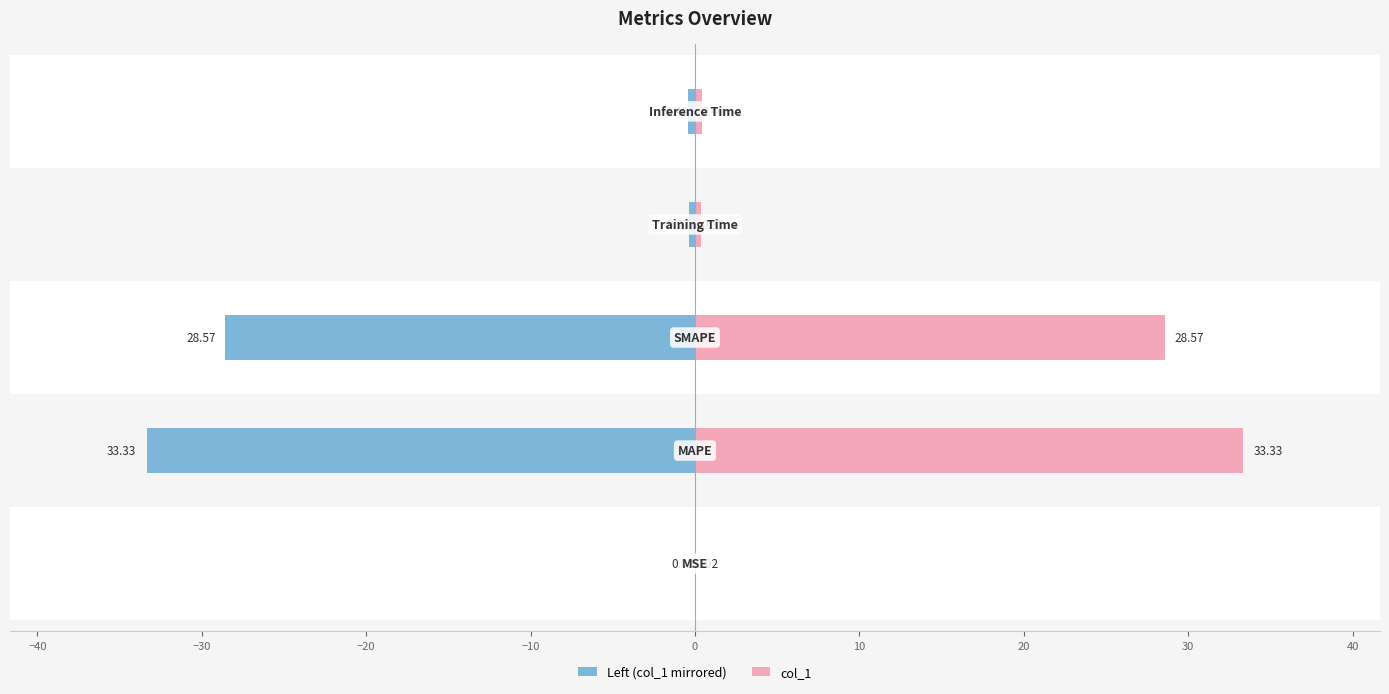

What is the value of the Left (col_1 mirrored) bar at the 3rd from the left?

-28.6